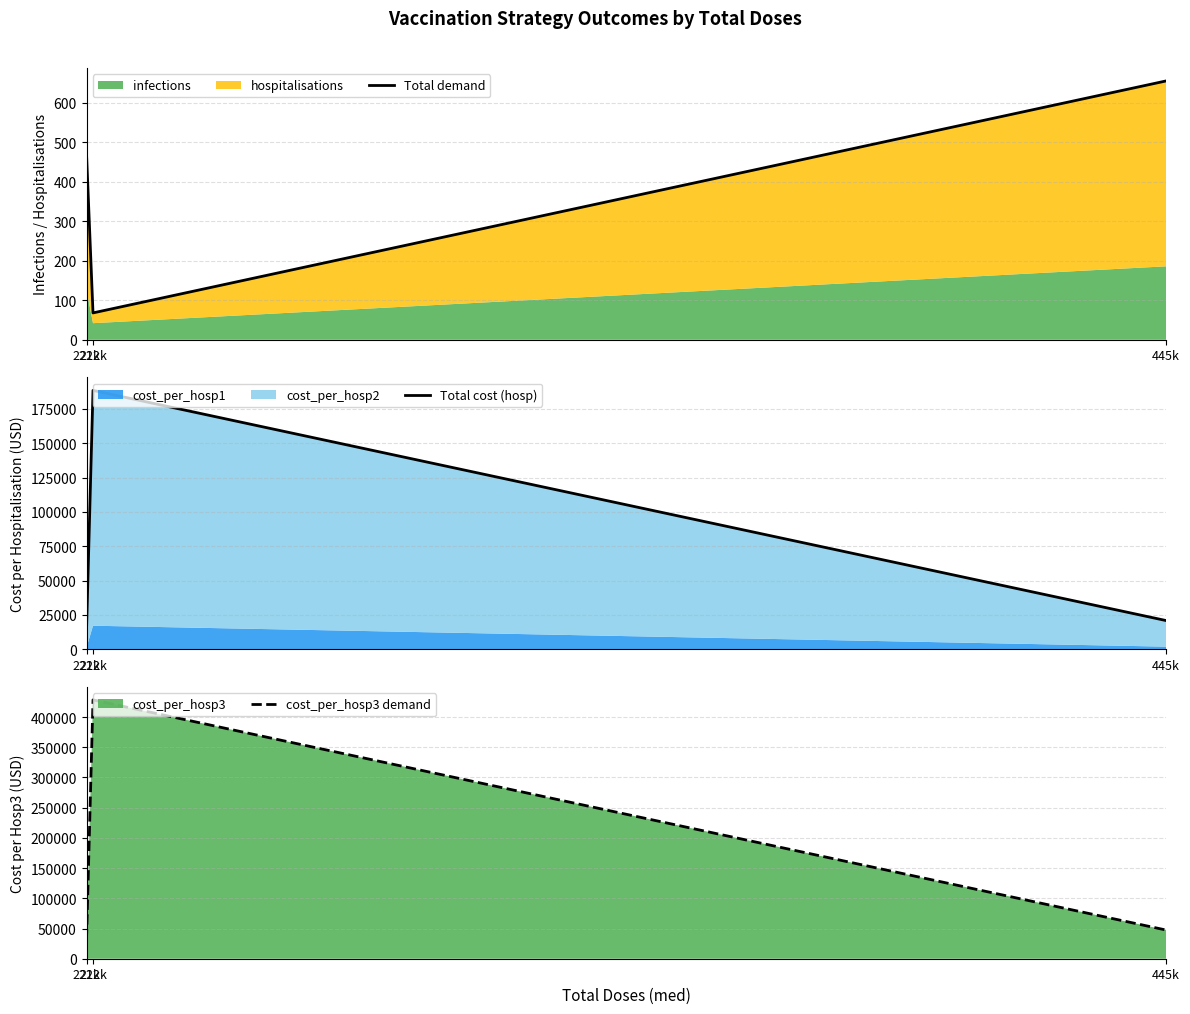

At how many categories does at least one series exceed 194516?

1